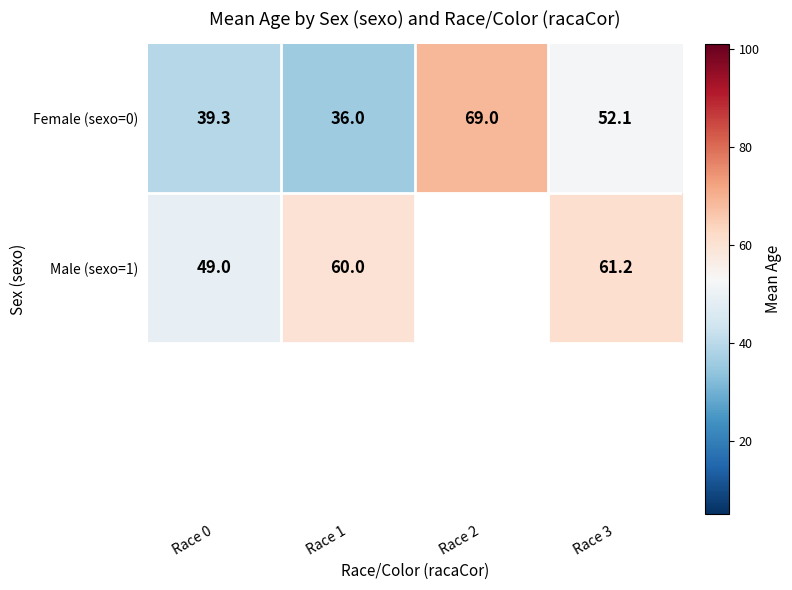

Is the value of Male (sexo=1) at Race 1 greater than the value of Female (sexo=0) at Race 3?

Yes